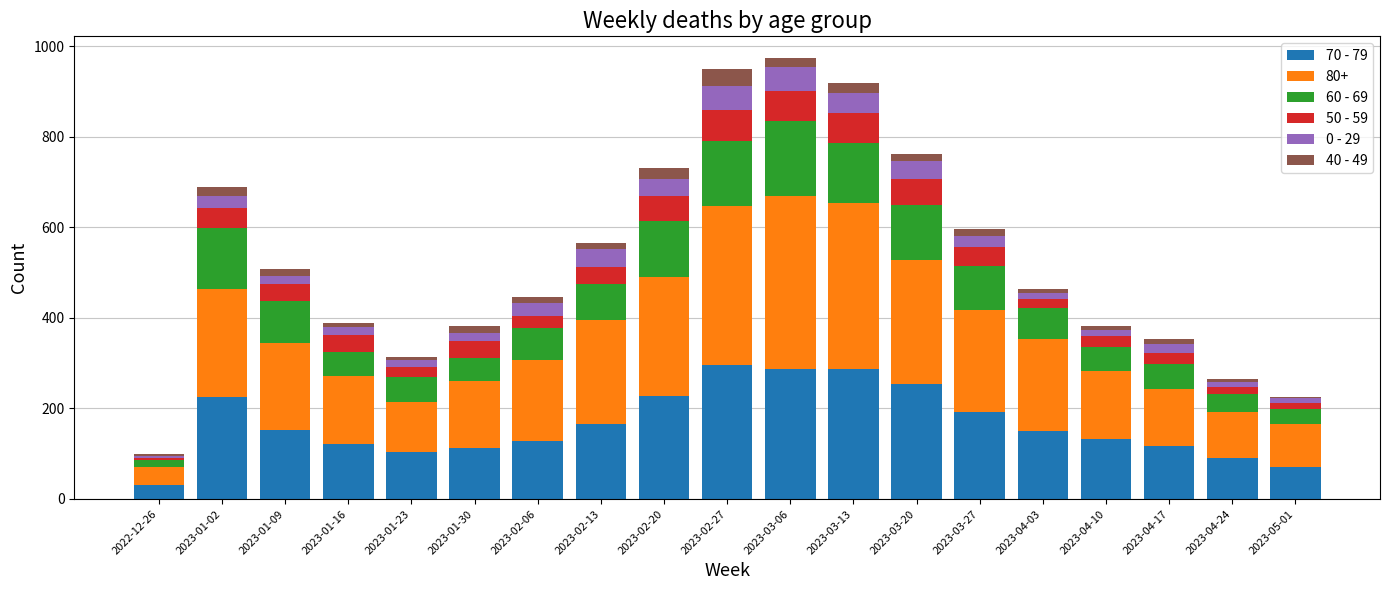

Where does the 70 - 79 series first go above 150?

2023-01-02